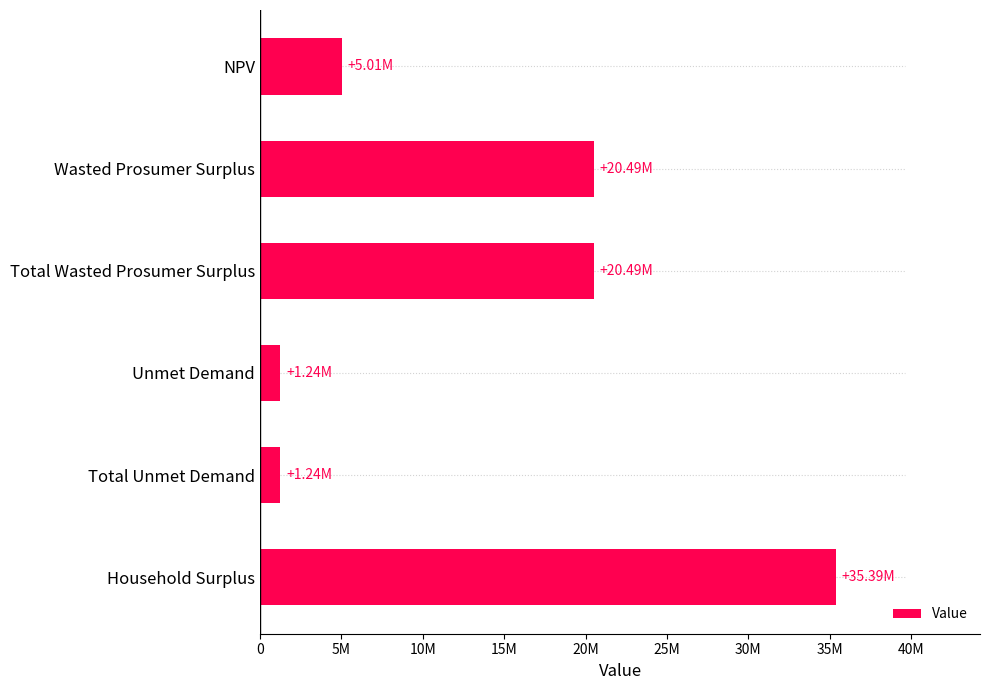

Does the chart contain any negative values?

No